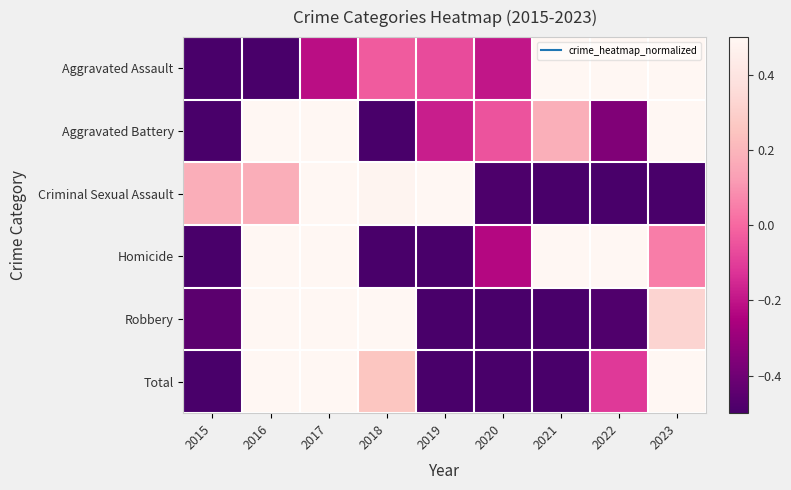

Count the number of categories in the chart.

9